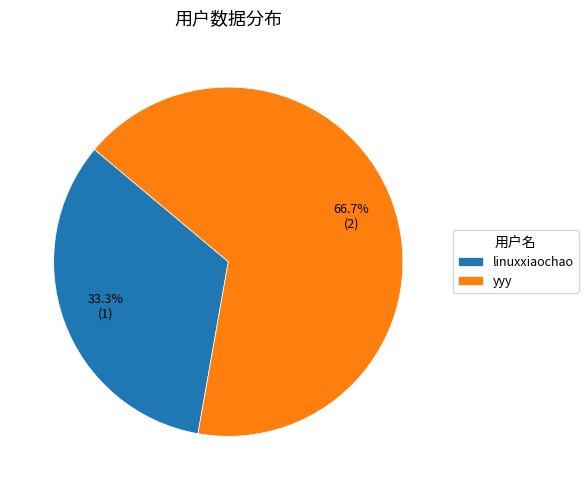

True or false: yyy accounts for 61% of the total.

False